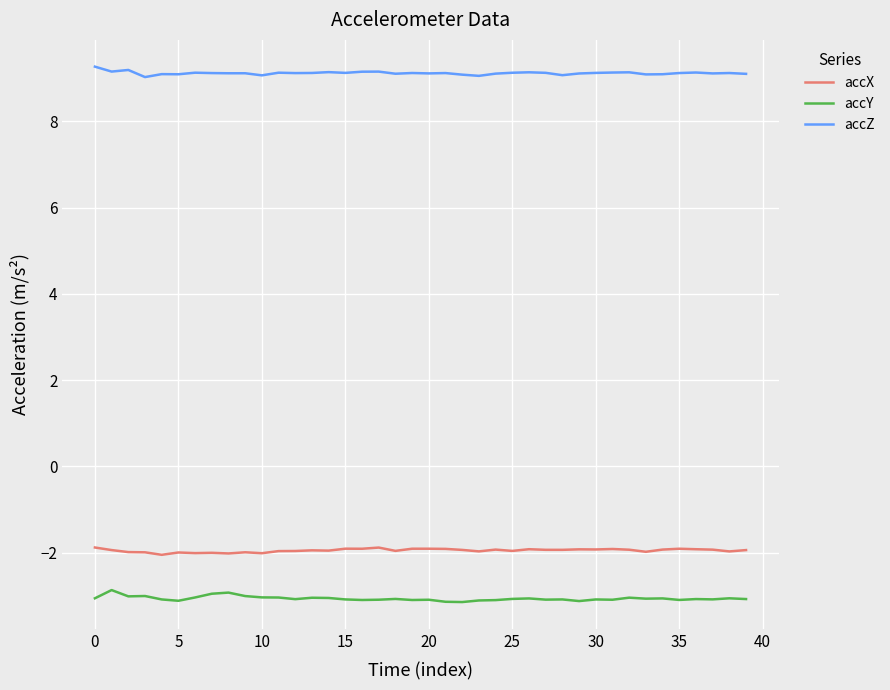

True or false: accX and accY cross at least once.

False